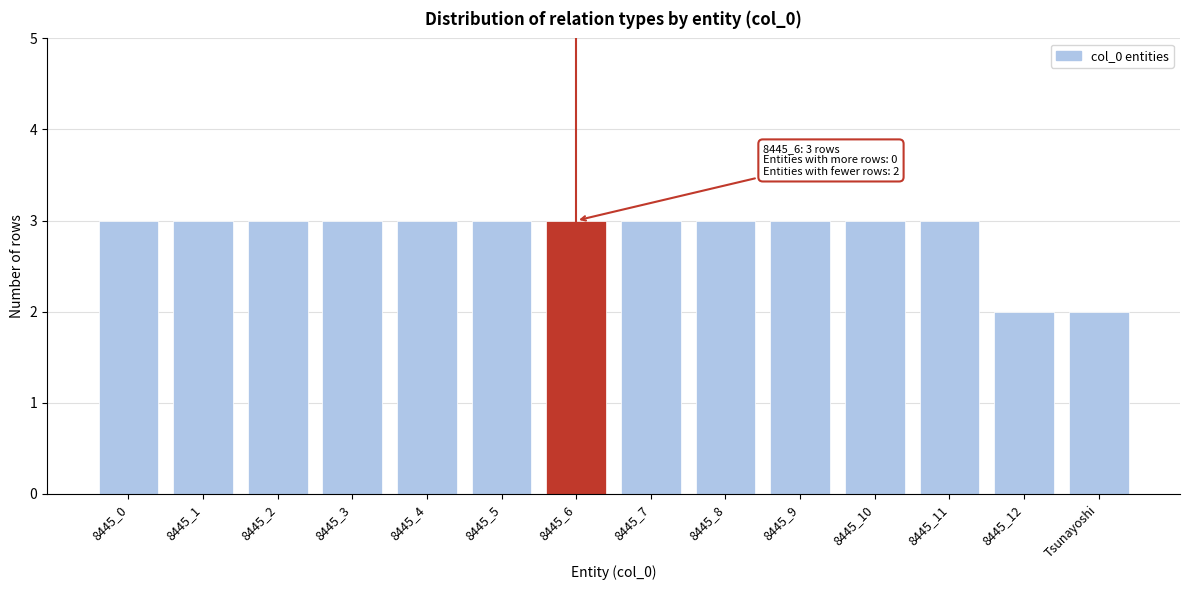

Reading left to right, what are all the values shown in this chart?

8445_0=3	8445_1=3	8445_2=3	8445_3=3	8445_4=3	8445_5=3	8445_6=3	8445_7=3	8445_8=3	8445_9=3	8445_10=3	8445_11=3	8445_12=2	Tsunayoshi=2